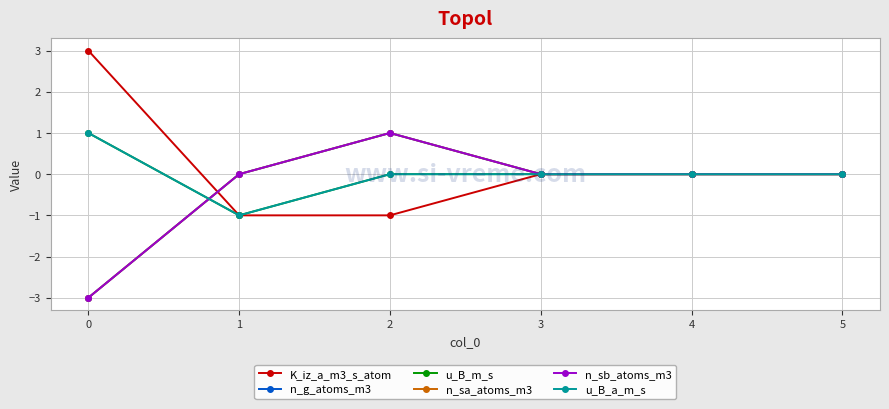

What is the difference between the maximum and second lowest values in the K_iz_a_m3_s_atom series?

4